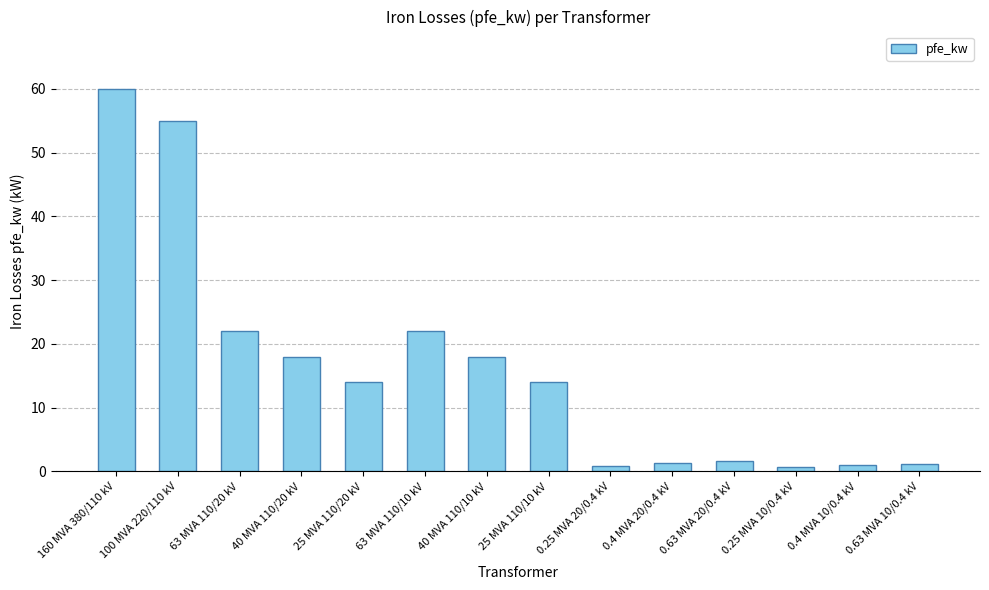

What is the ratio of the value at 40 MVA 110/10 kV to the value at 63 MVA 110/10 kV?

0.8